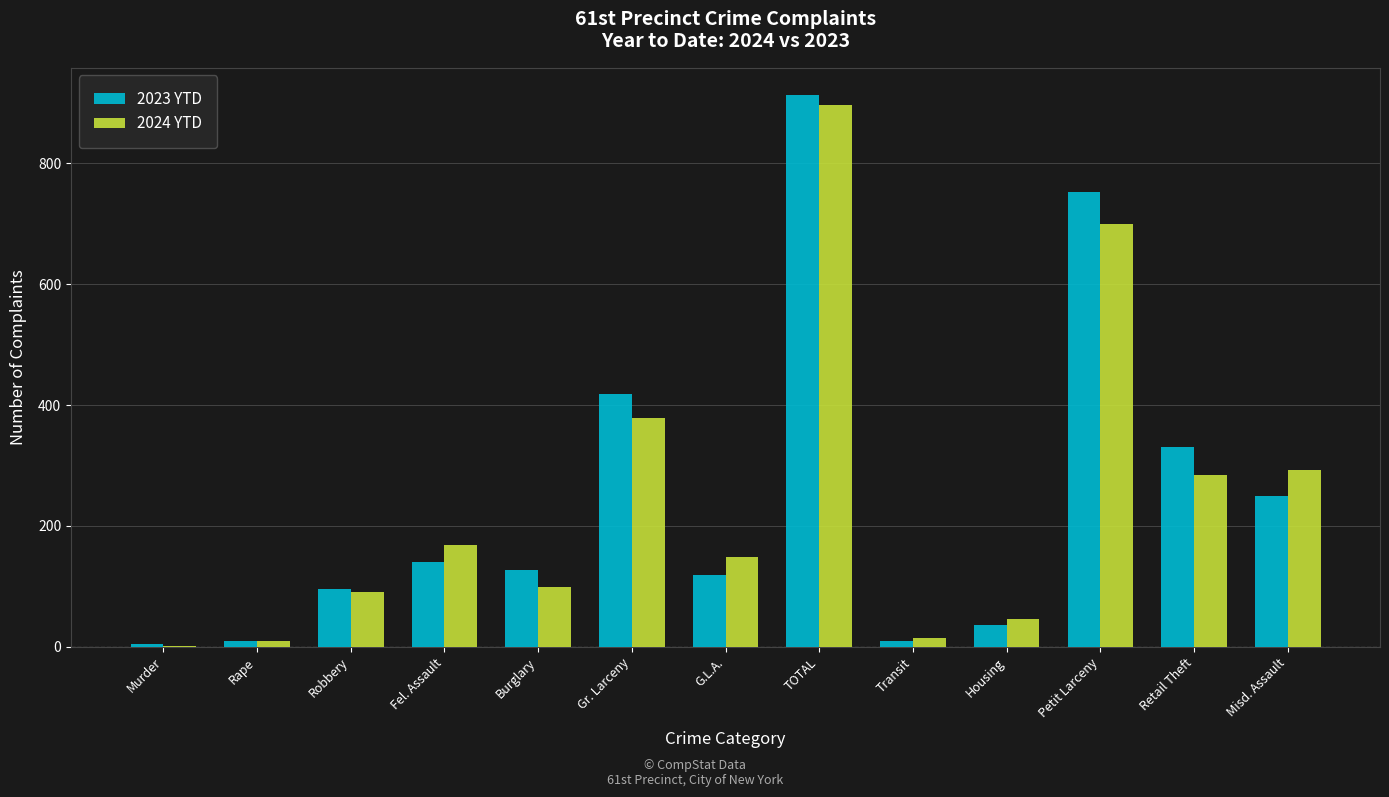

At which category is the sum across all series the highest?

TOTAL